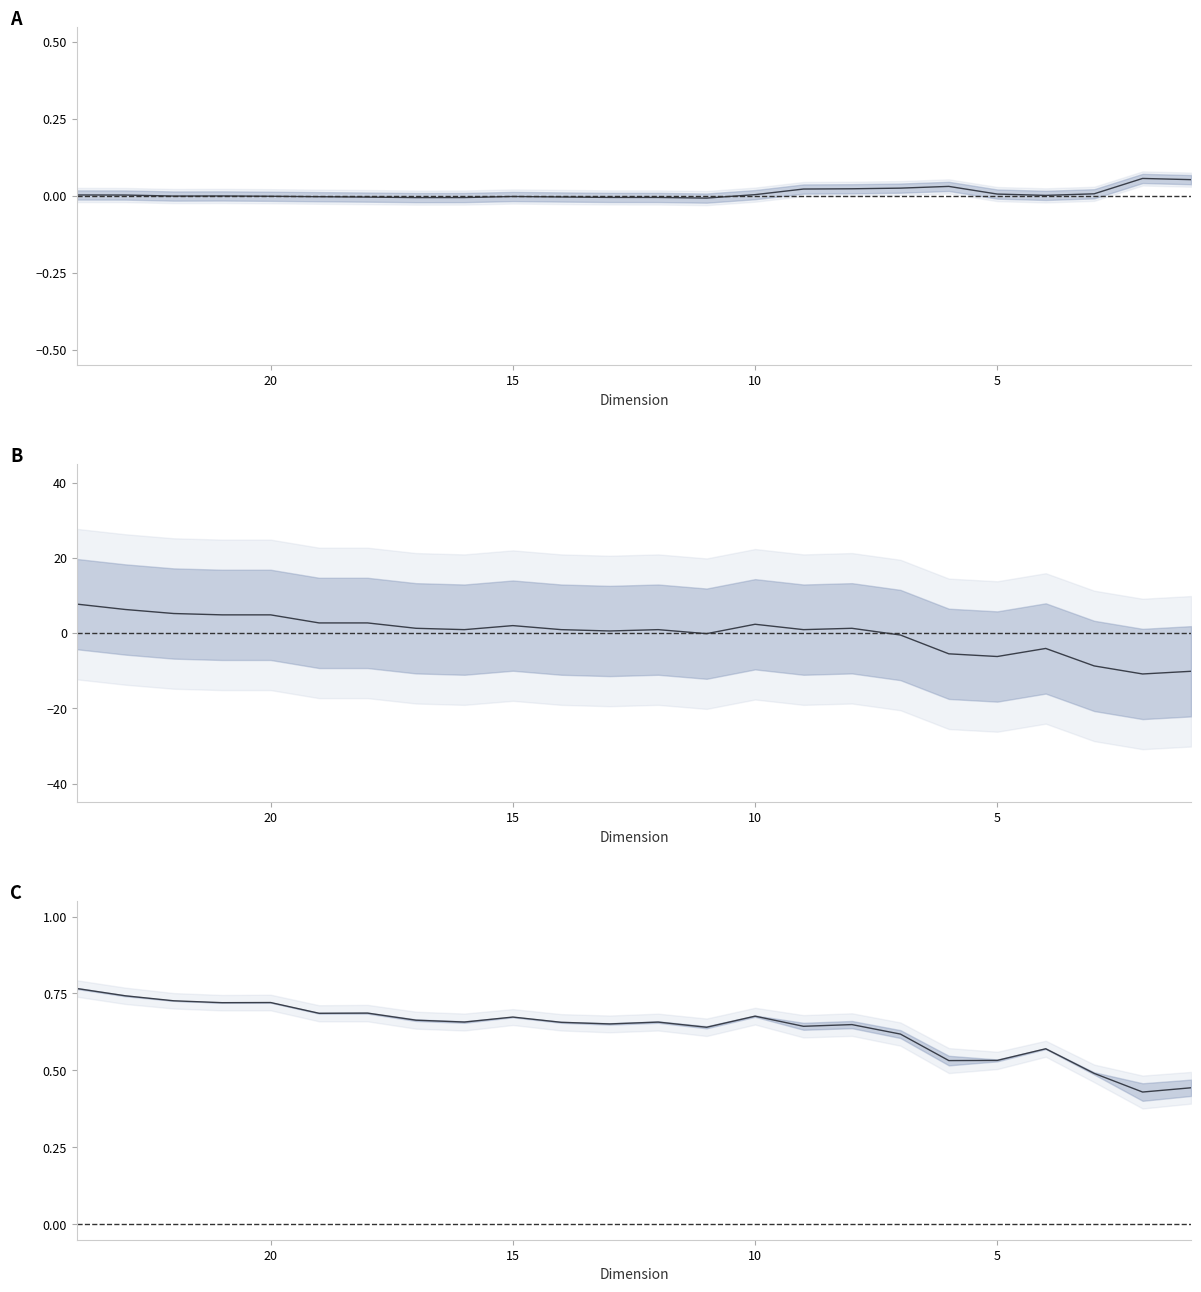

True or false: Accuracy - F1-Score has a value of -0.0 at 10.

False